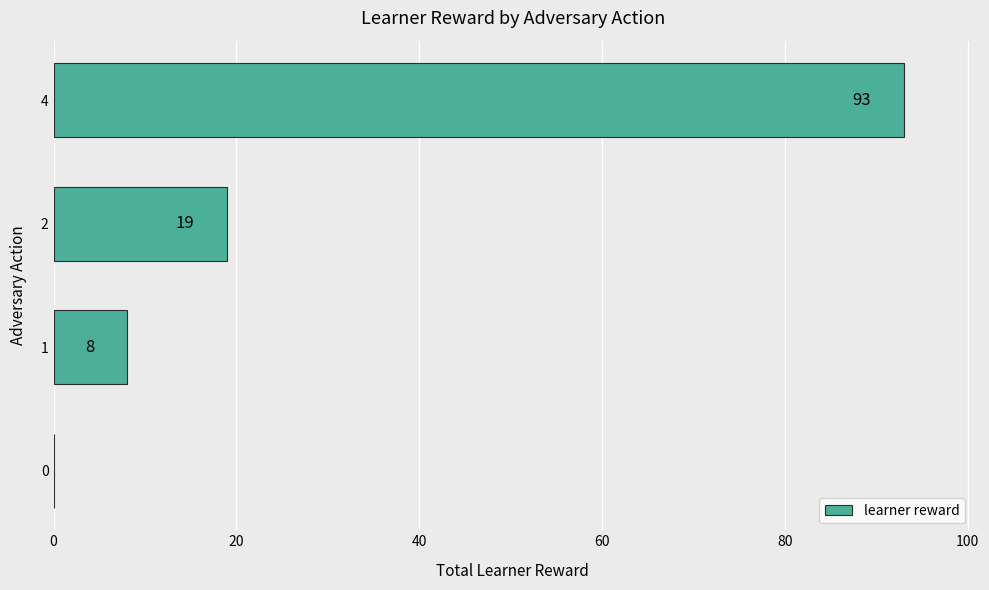

Reading top to bottom, what are all the values shown in this chart?

4=93	2=19	1=8	0=0